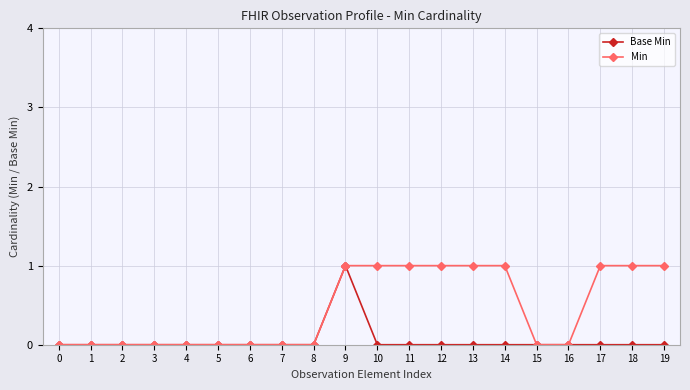

Rank the series at 19 from highest to lowest value.

Min, Base Min